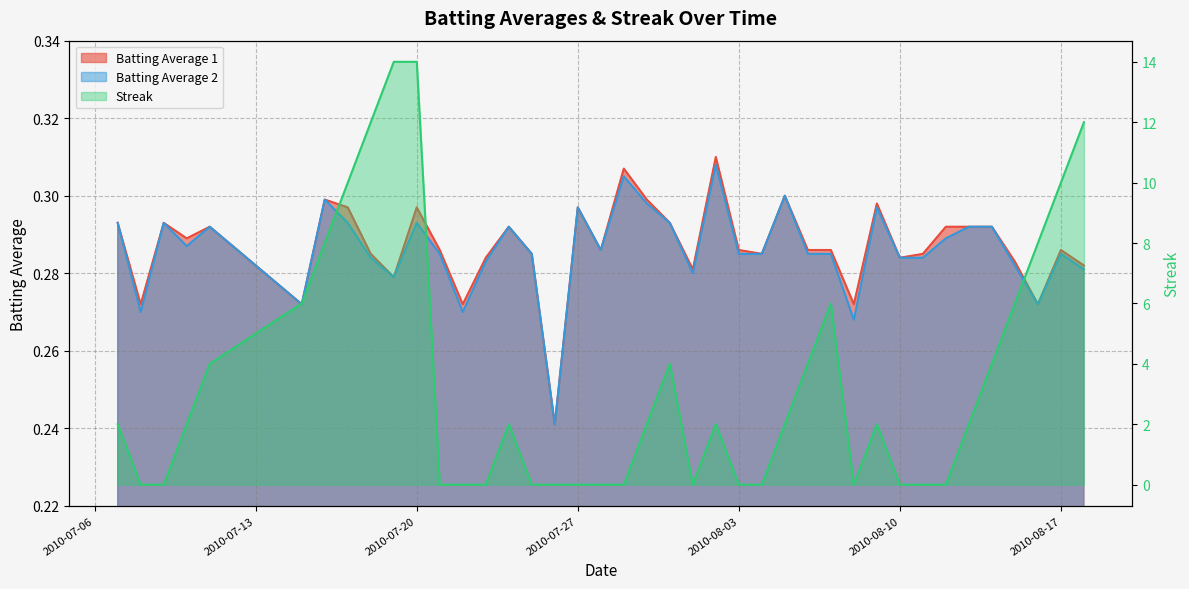

How many lines are shown in the chart?

3